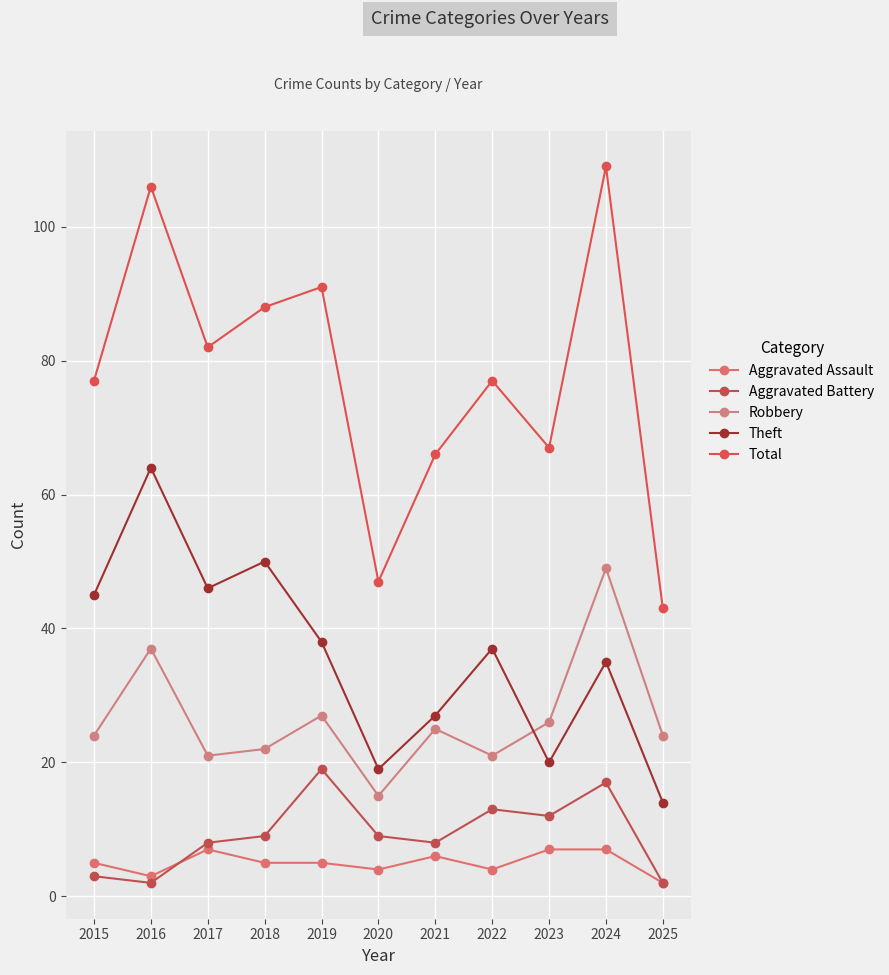

What are all the series names shown in the legend?

Aggravated Assault, Aggravated Battery, Robbery, Theft, Total